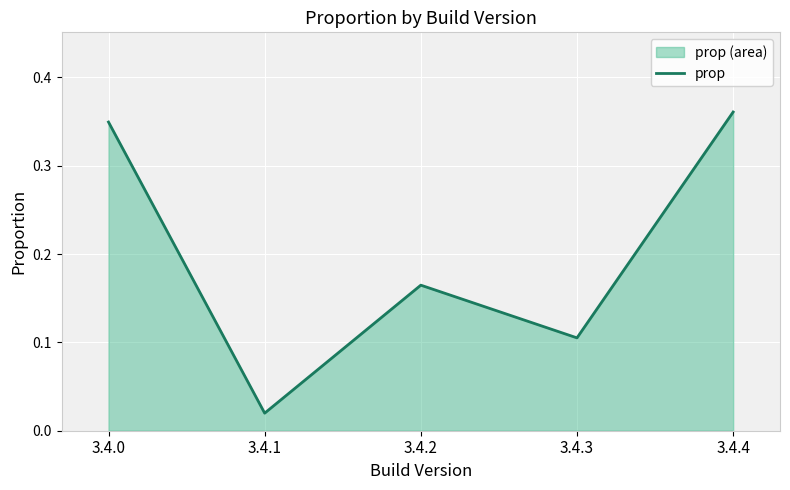

What is the greatest value displayed?

0.4